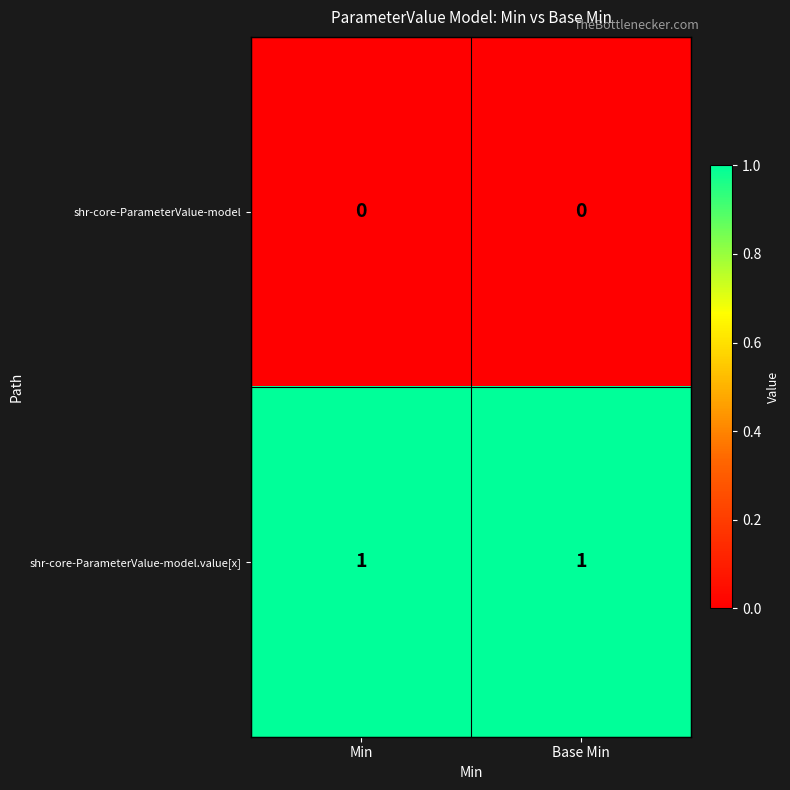

At Min, list the series in order from smallest to largest.

shr-core-ParameterValue-model, shr-core-ParameterValue-model.value[x]